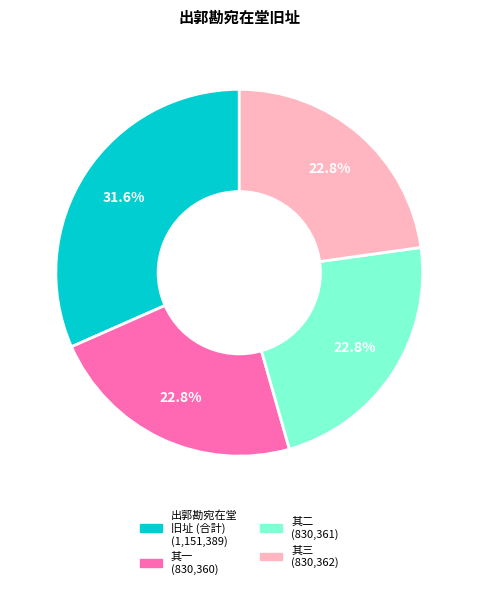

Is there any slice that represents more than half of the pie?

No